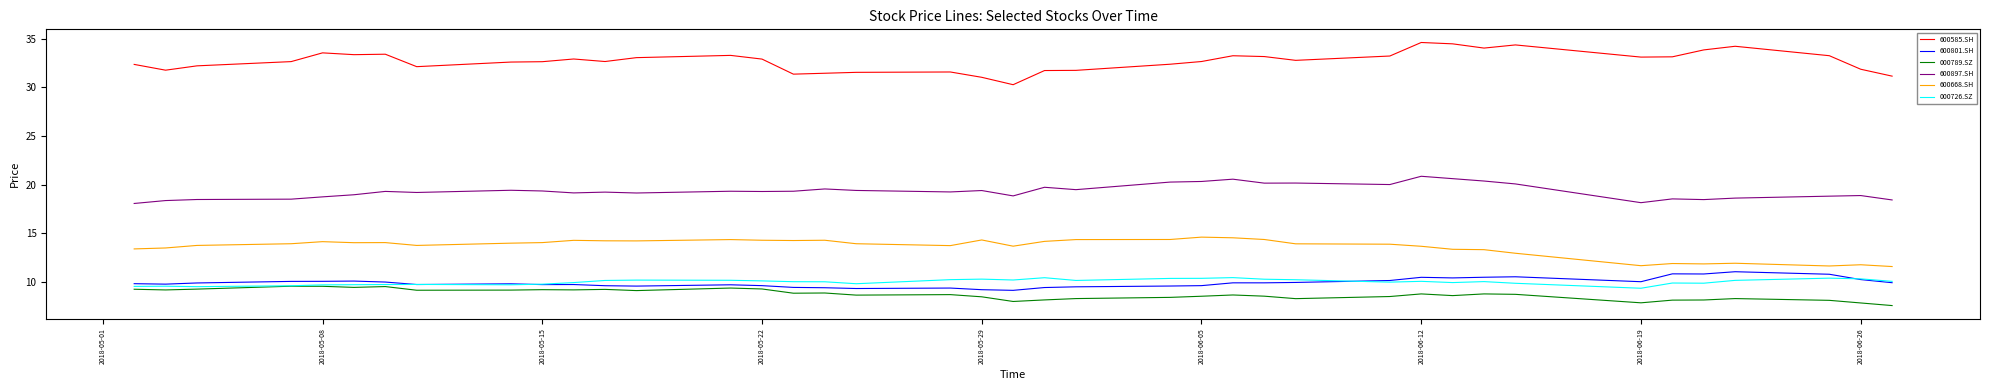

True or false: 000726.SZ and 600897.SH cross at least once.

False